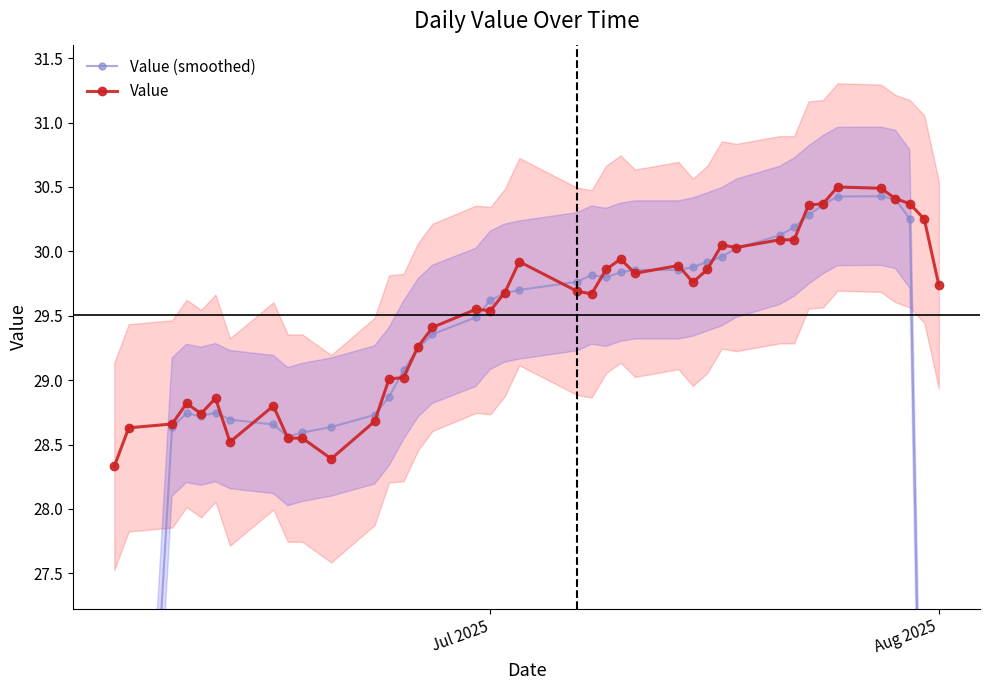

Rank the series by their average value, from highest to lowest.

Value, Value (smoothed)